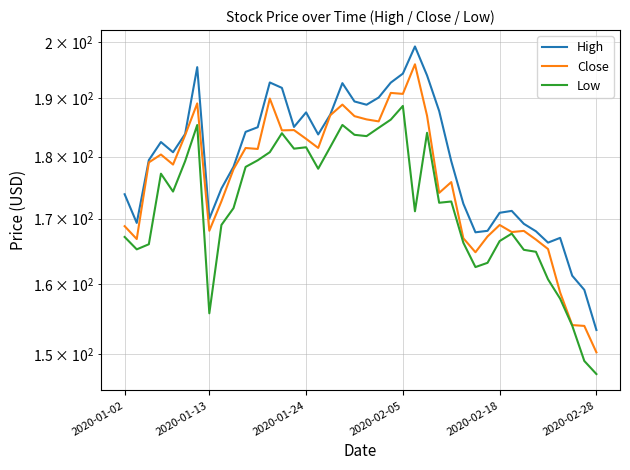

How many interior local valleys does the High series have?

8